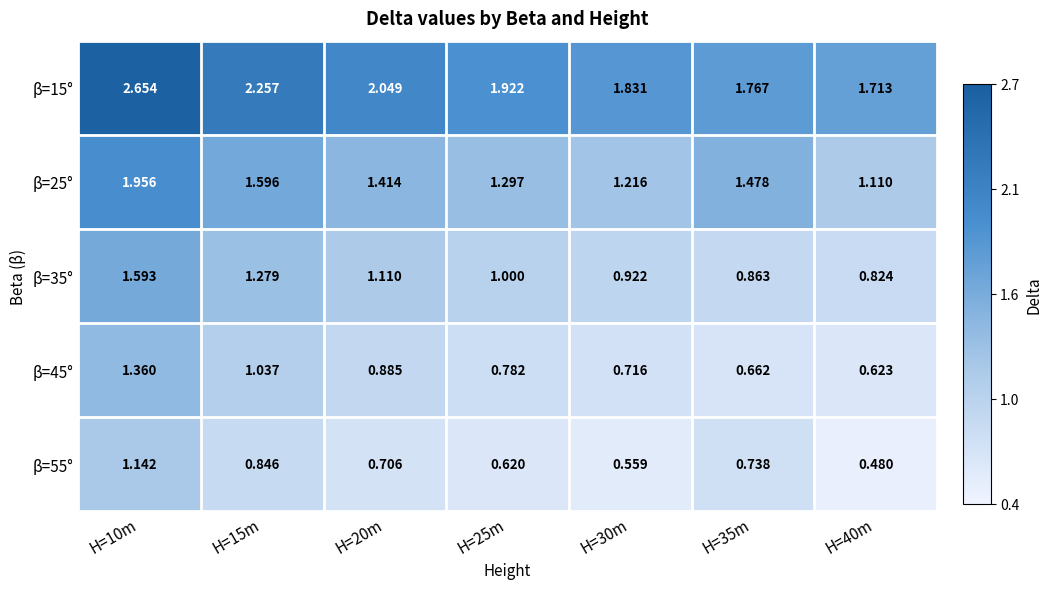

At which category is the sum across all series the highest?

H=10m